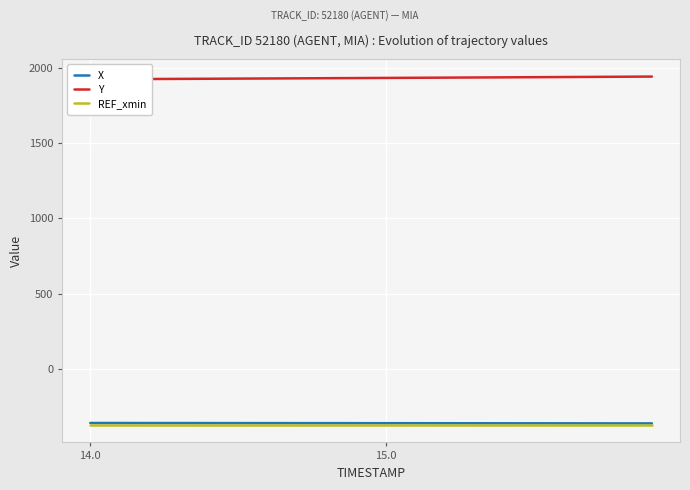

What is the sum of all Y values?

38638.4